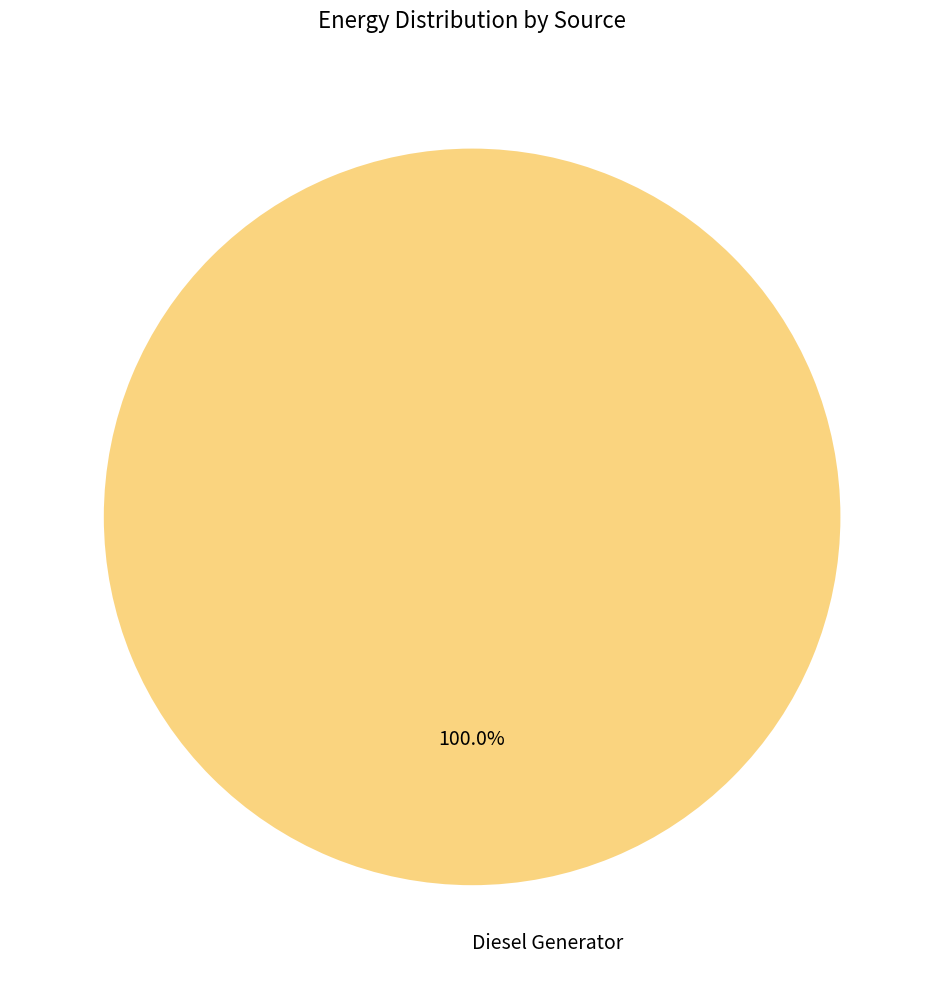

To the nearest percent, what portion does Diesel Generator represent?

100%